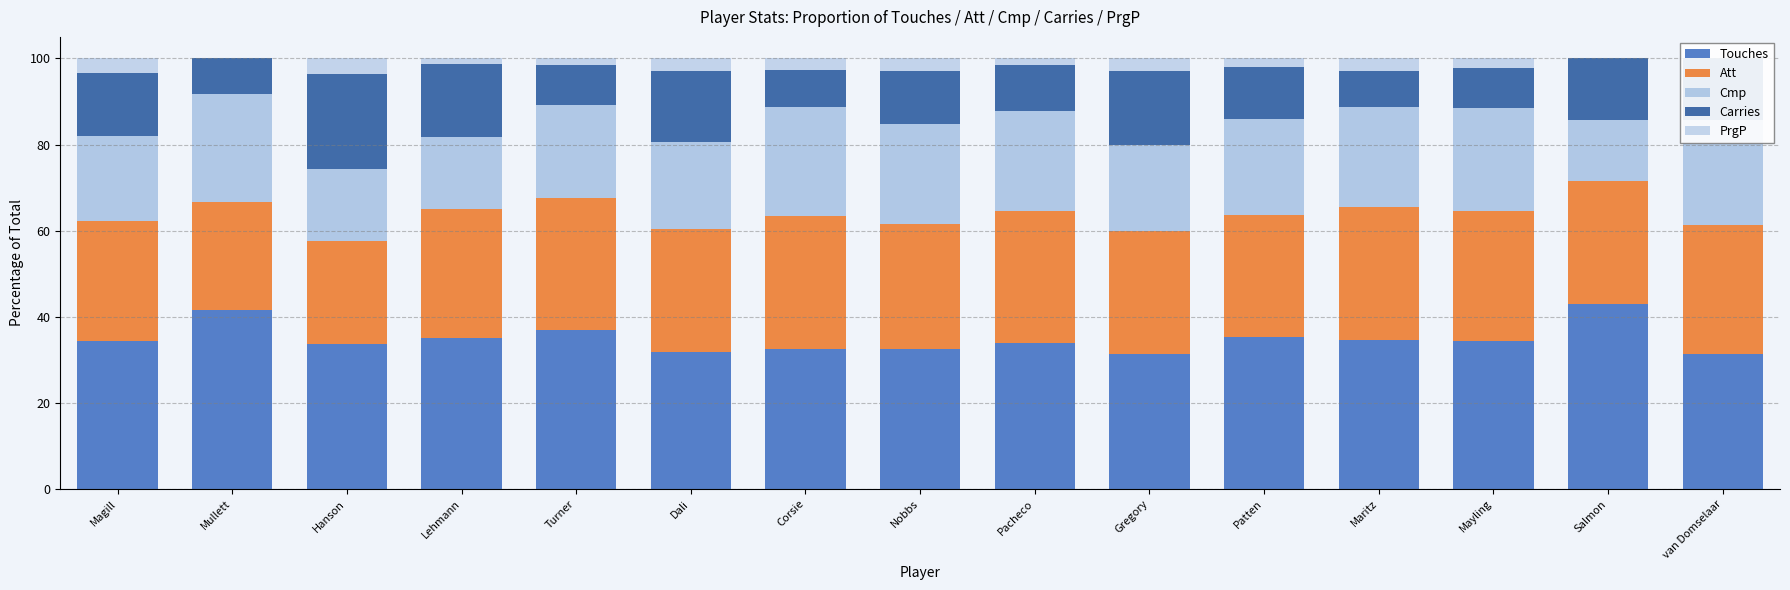

Where does the Cmp series first go above 22?

Mullett